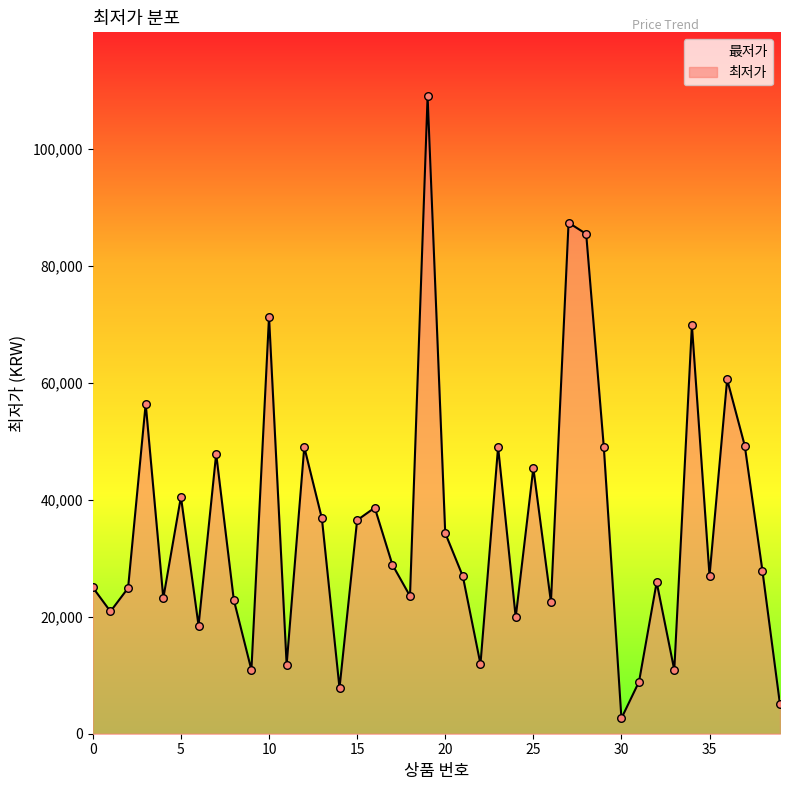

What is the change in value from 3 to 30?

-53770